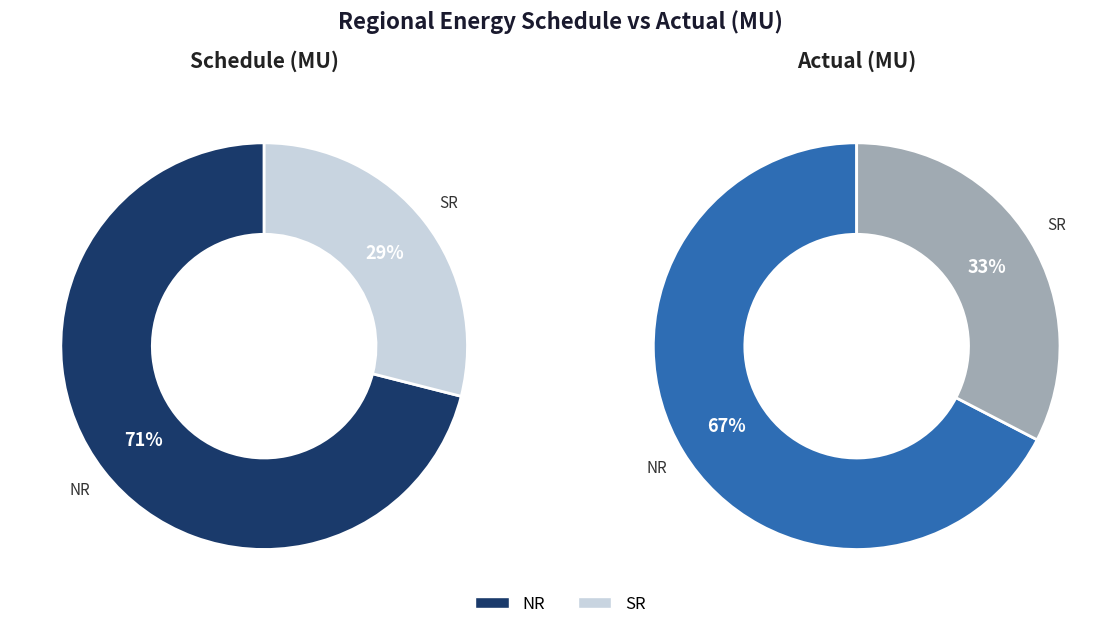

What is the spread (max minus min) of values at SR?

13.0